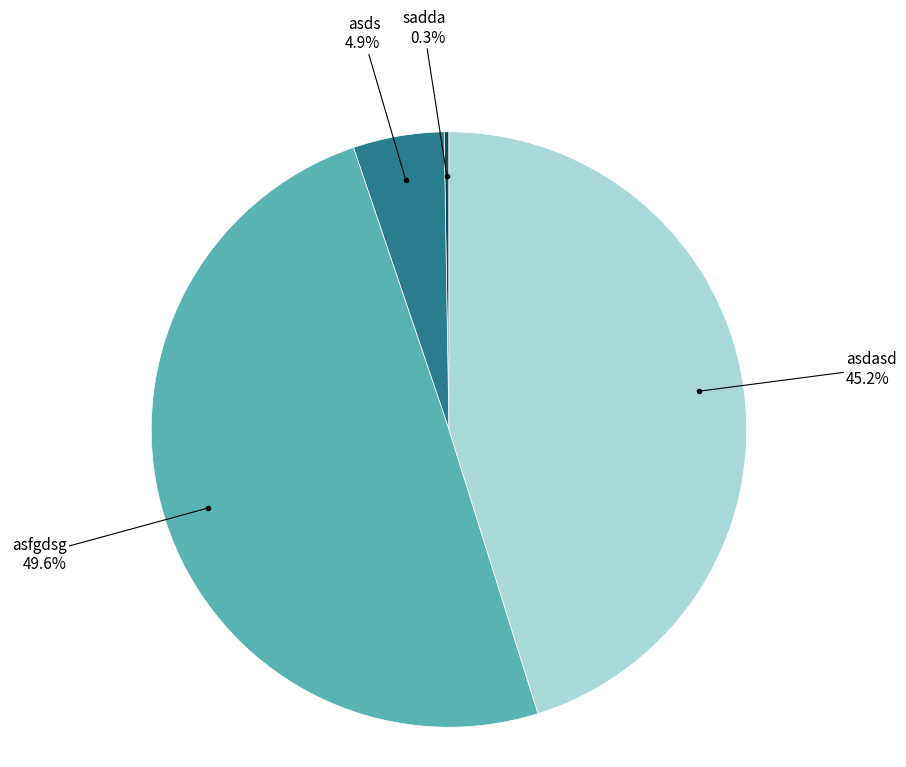

Is there a majority slice in this chart?

No